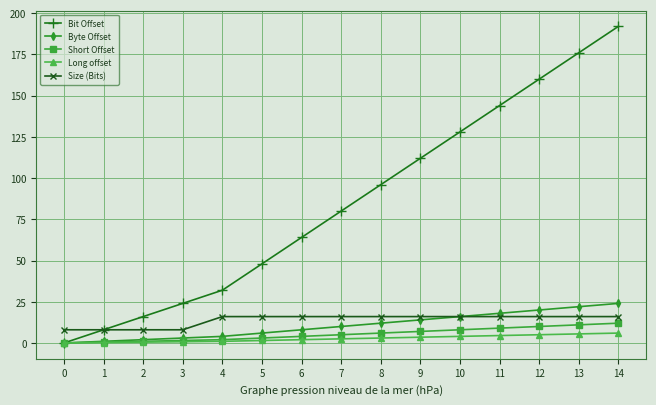

Which series has the largest total across all categories?

Bit Offset